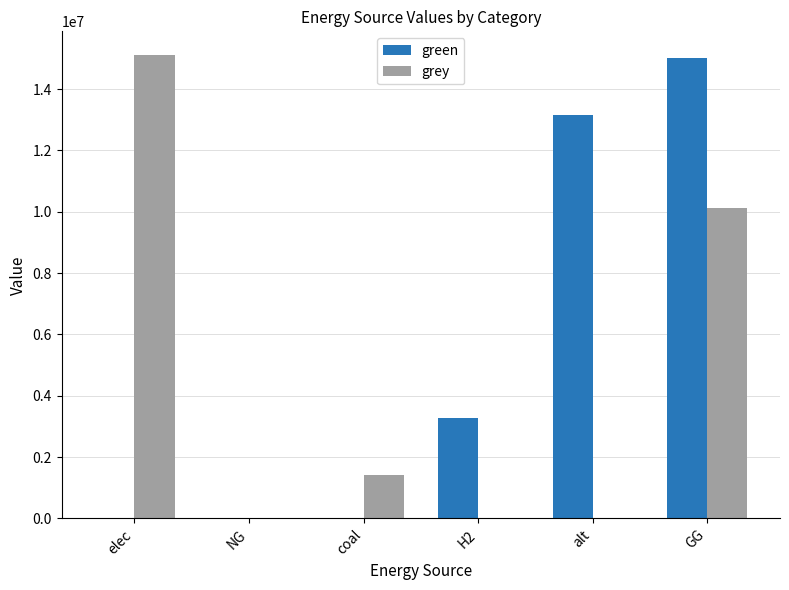

What is the maximum value shown in the chart?

15126023.4